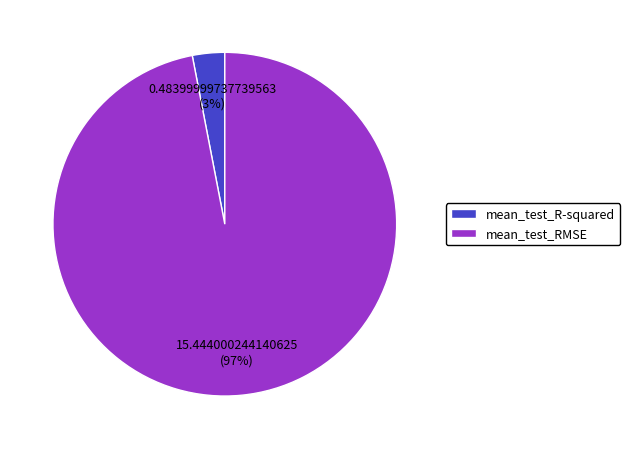

Which category accounts for the majority?

mean_test_RMSE